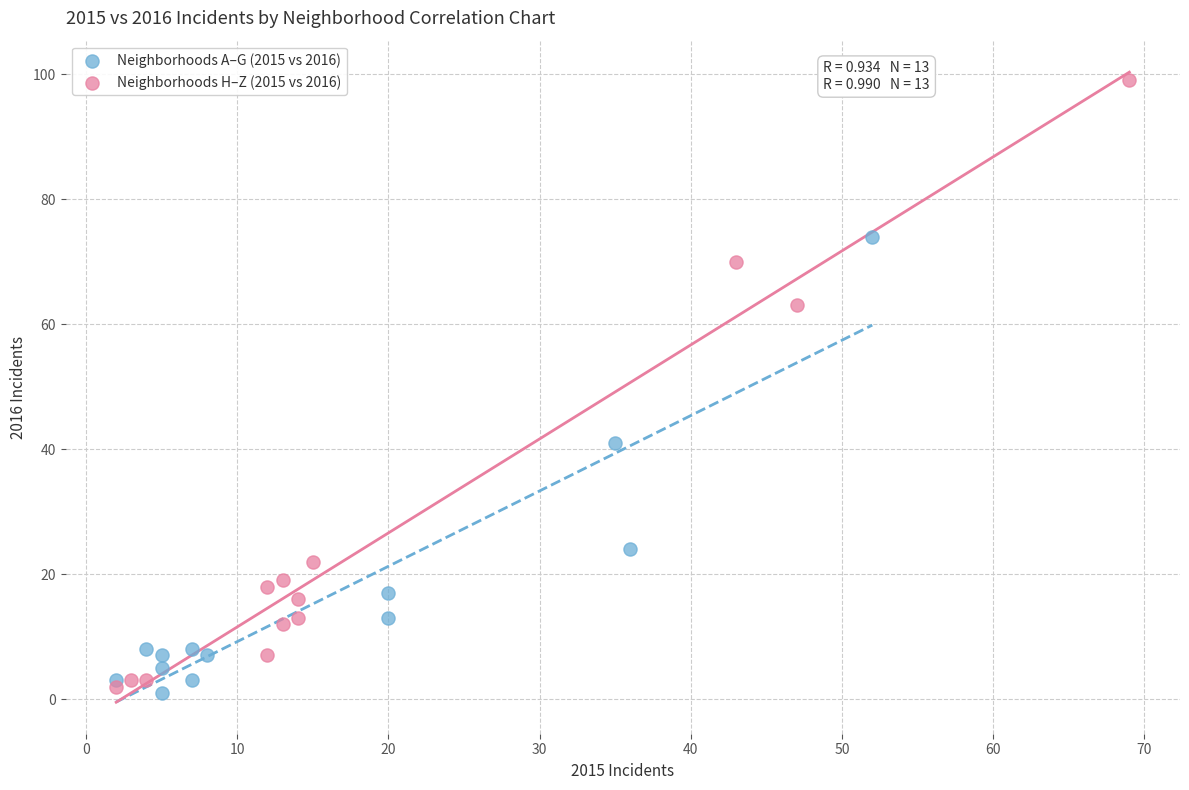

What are all the series names shown in the legend?

Neighborhoods A–G (2015 vs 2016), Neighborhoods H–Z (2015 vs 2016)